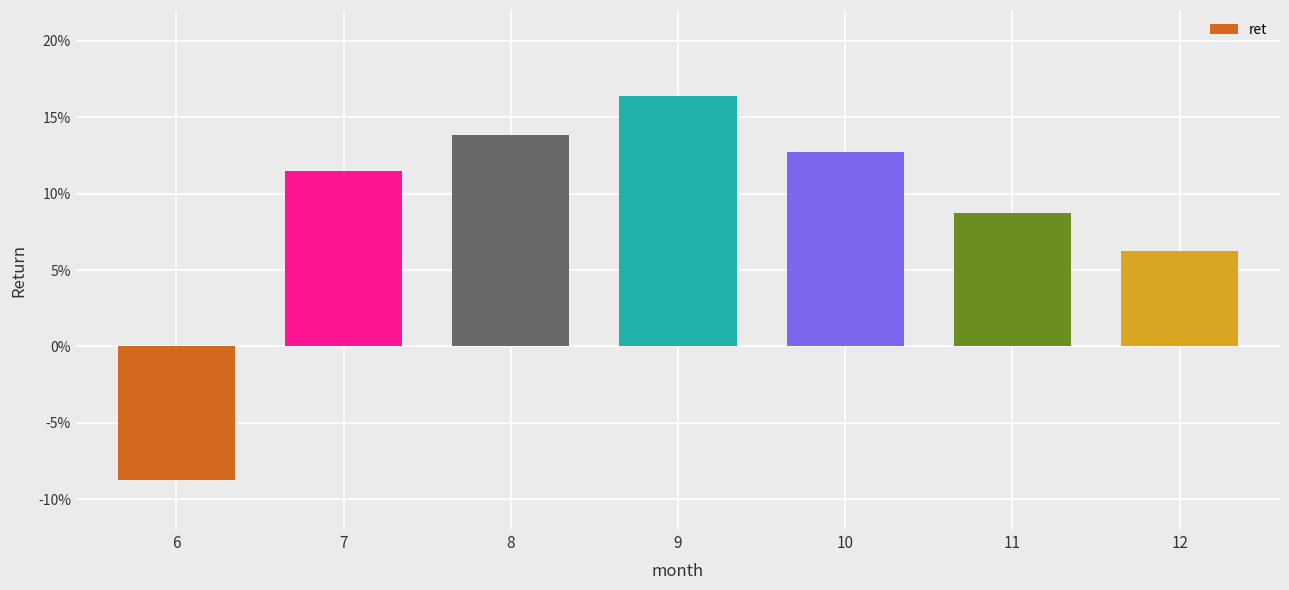

Reading right to left, list all the values displayed in this chart.

0.1	0.1	0.1	0.2	0.1	0.1	-0.1